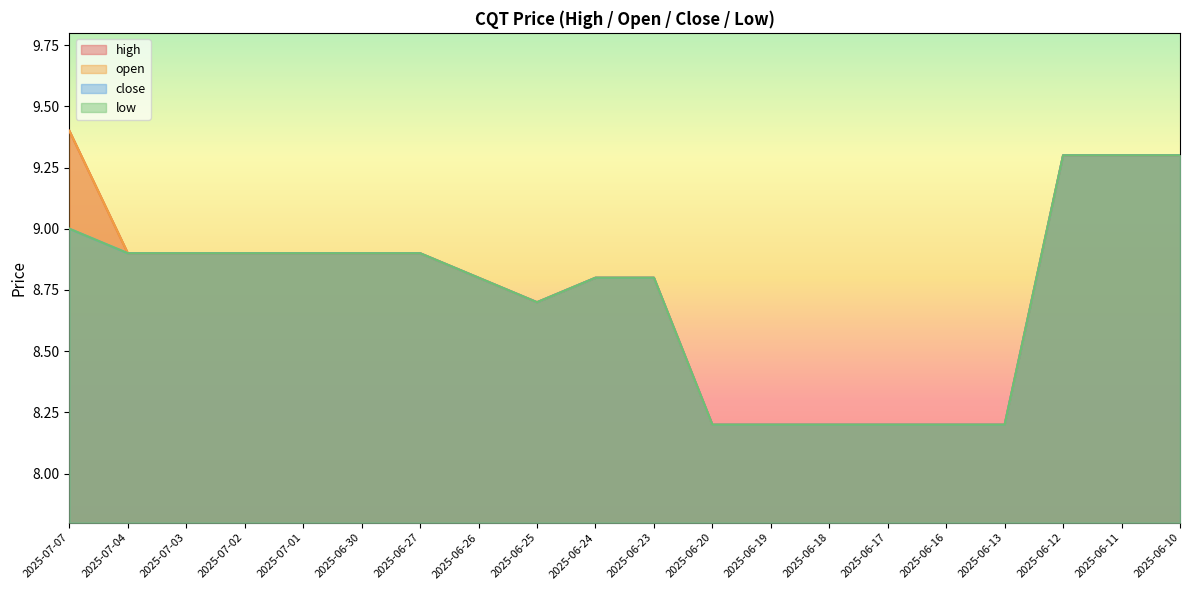

Rank the categories by close value from highest to lowest.

2025-06-12, 2025-06-11, 2025-06-10, 2025-07-07, 2025-07-04, 2025-07-03, 2025-07-02, 2025-07-01, 2025-06-30, 2025-06-27, 2025-06-26, 2025-06-24, 2025-06-23, 2025-06-25, 2025-06-20, 2025-06-19, 2025-06-18, 2025-06-17, 2025-06-16, 2025-06-13